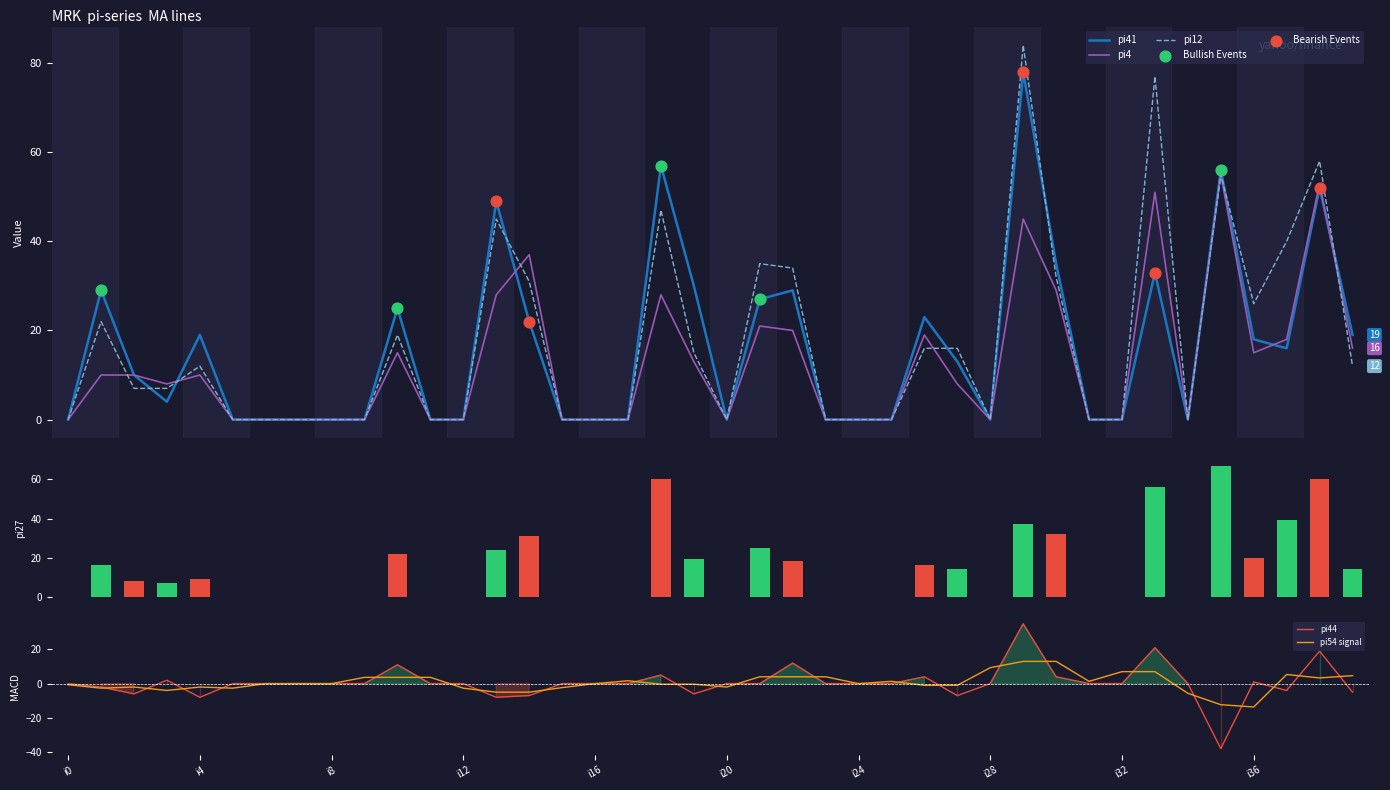

Which series contains the highest Y value?

pi12